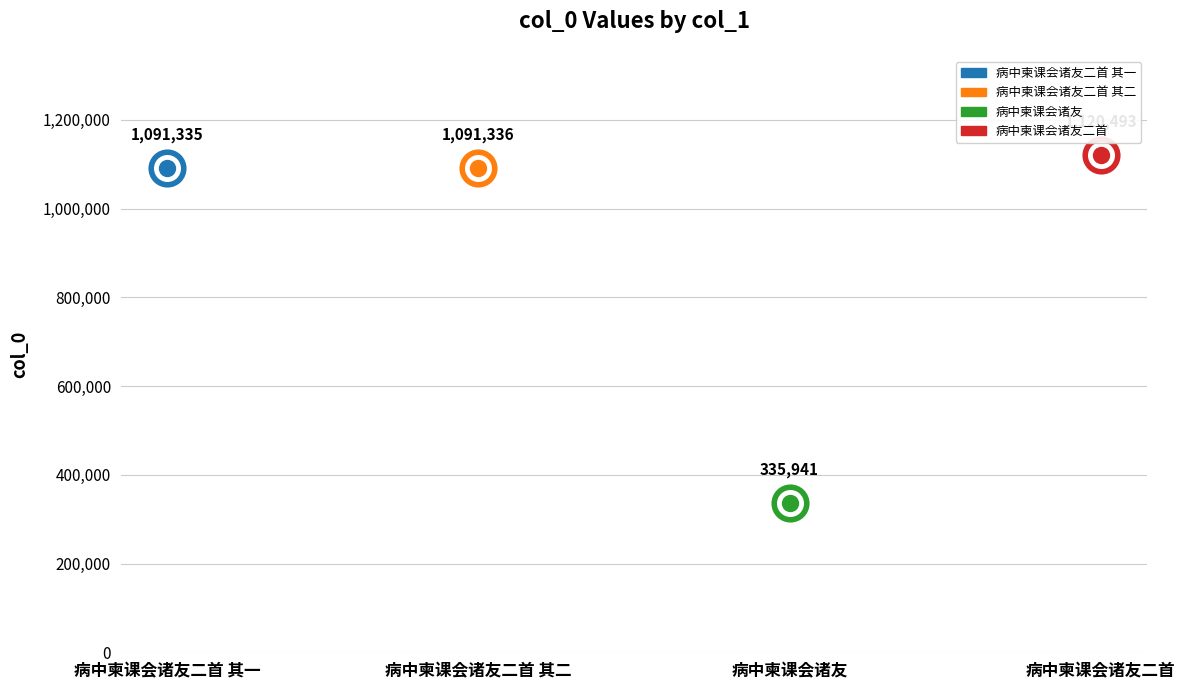

What is the ratio of the value at 病中柬课会诸友二首 其二 to the value at 病中柬课会诸友二首 其一?

1.0